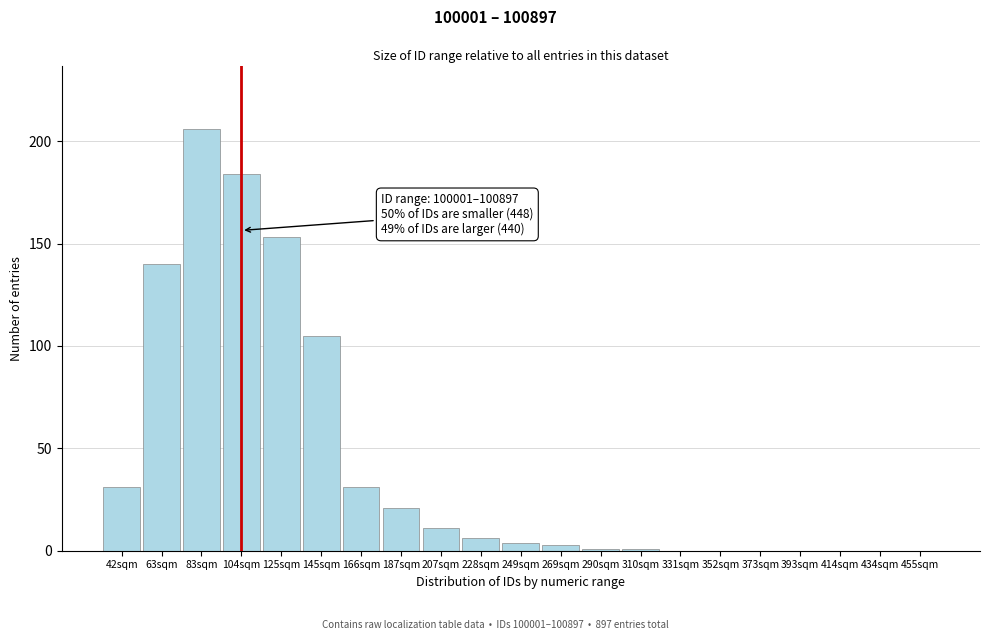

Reading left to right, what are all the values shown in this chart?

42sqm=31	63sqm=140	83sqm=206	104sqm=184	125sqm=153	145sqm=105	166sqm=31	187sqm=21	207sqm=11	228sqm=6	249sqm=4	269sqm=3	290sqm=1	310sqm=1	331sqm=0	352sqm=0	373sqm=0	393sqm=0	414sqm=0	434sqm=0	455sqm=0